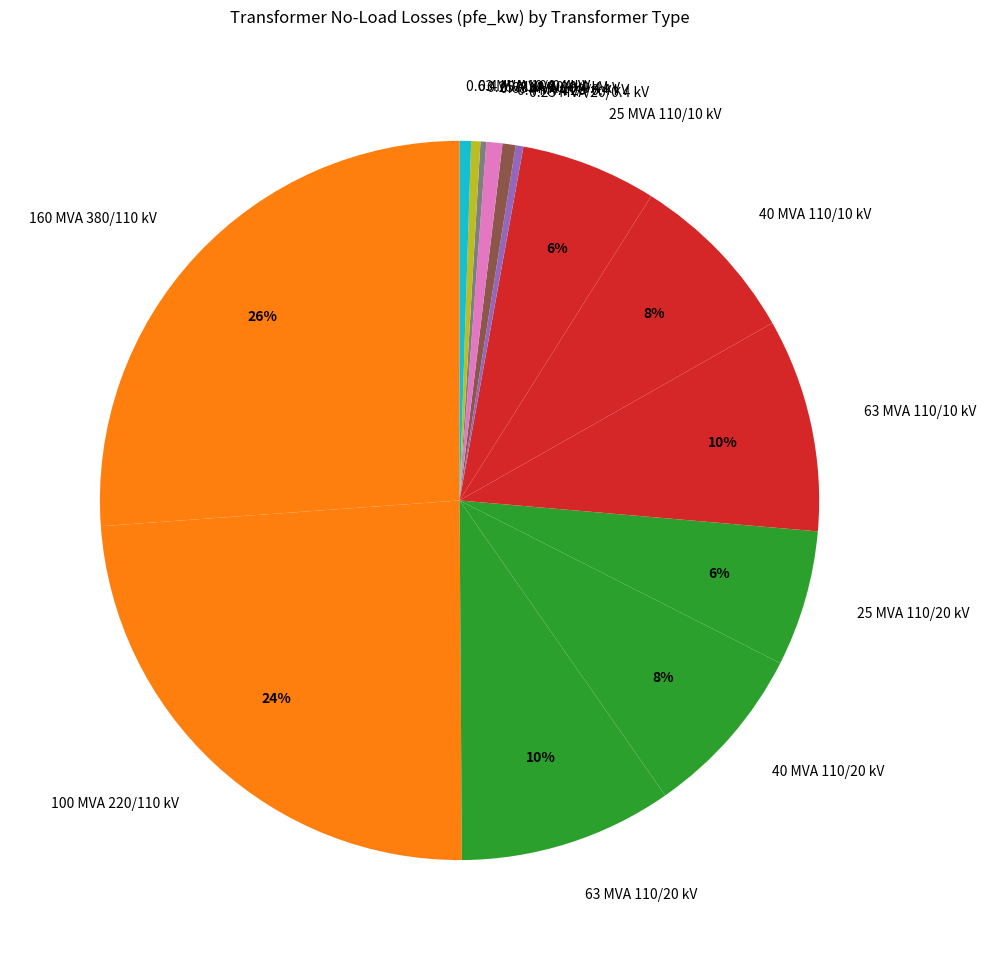

Is it true that 160 MVA 380/110 kV is 26% of the pie?

True